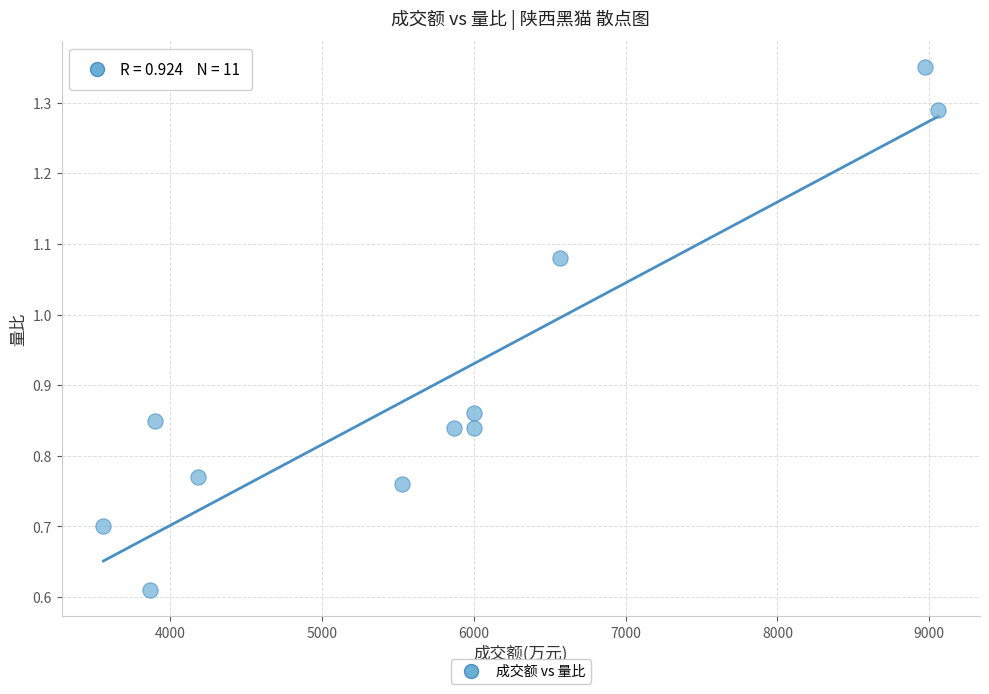

What is the range of X values (max minus min)?

5498.0